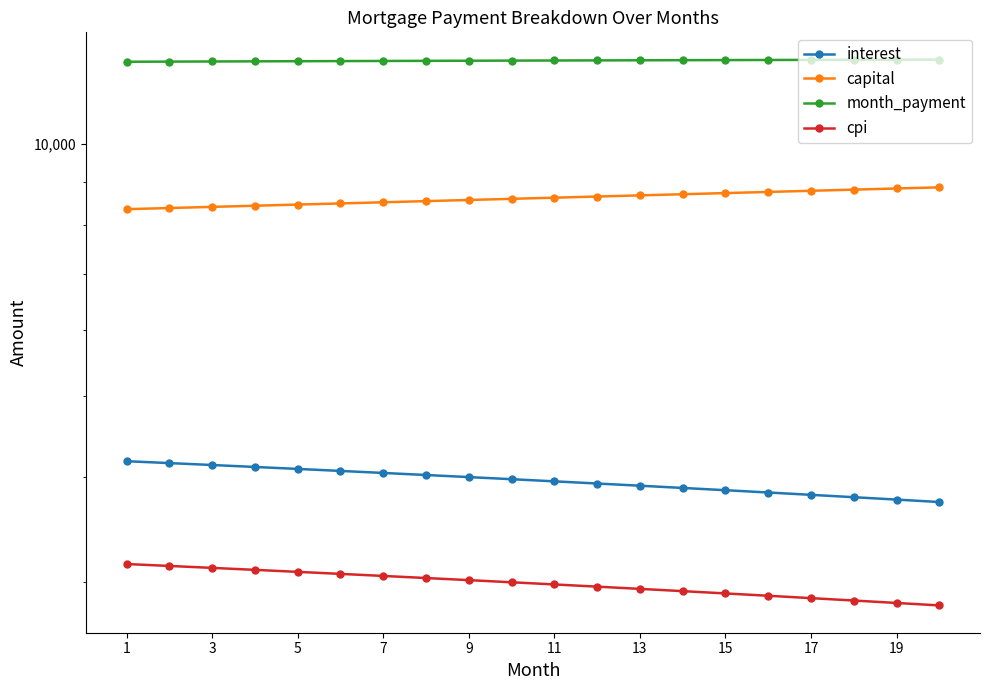

Where is capital nearest to the value 8618?

11